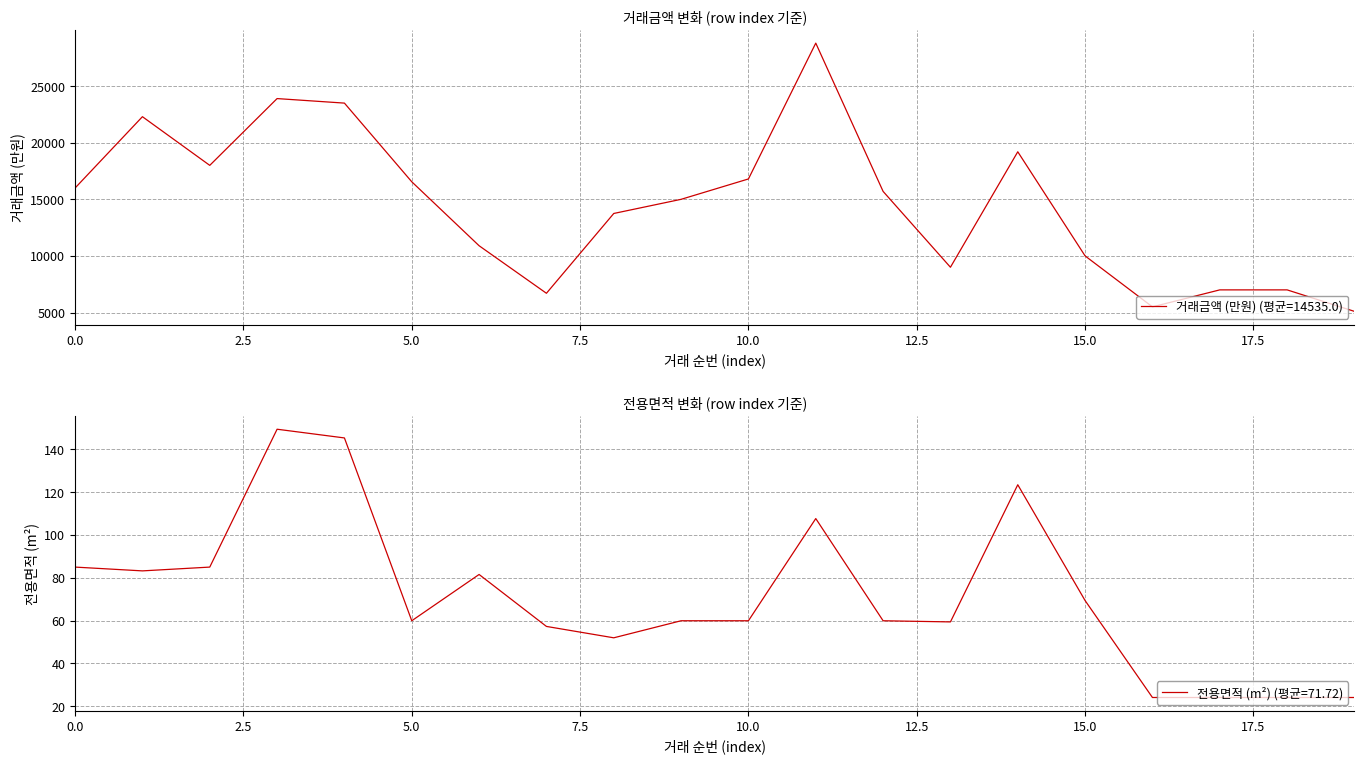

How many values in the 전용면적 (m²) series are below 59?

6